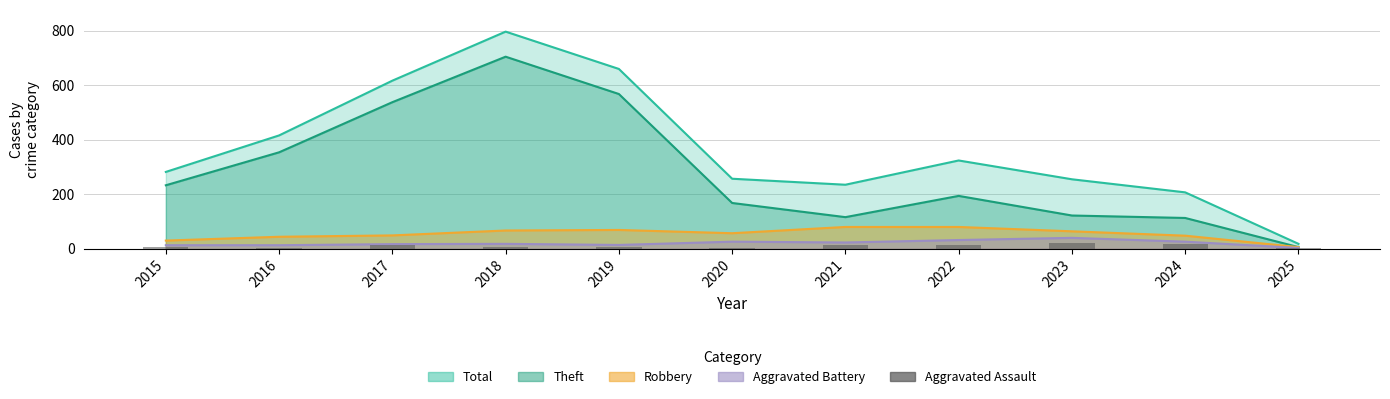

At which label does the data first exceed 8?

2017